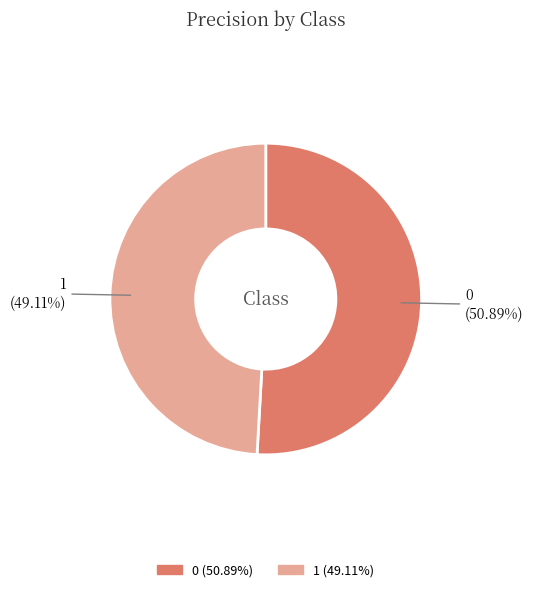

What is the total percentage of 0 and 1?

100.0%